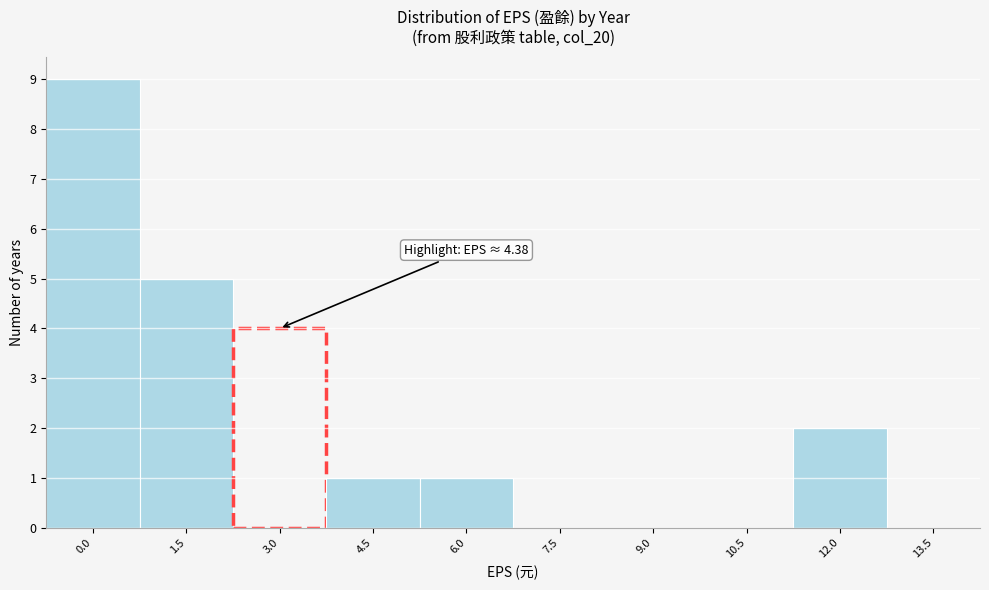

Reading right to left, transcribe all the data shown in this chart.

13.5=0	12.0=2	10.5=0	9.0=0	7.5=0	6.0=1	4.5=1	3.0=4	1.5=5	0.0=9